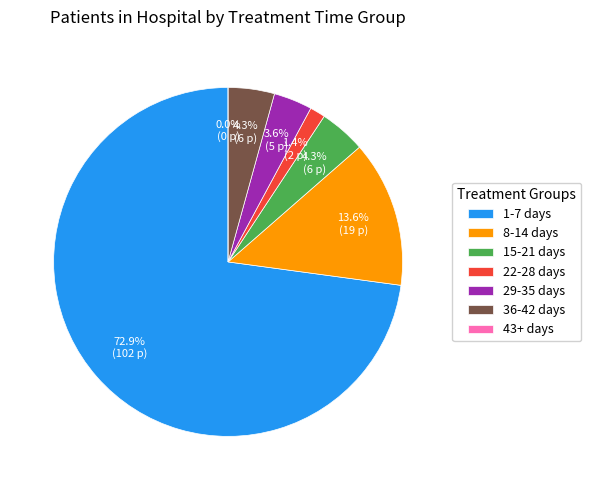

What percentage is the 1-7 days slice, to the nearest percent?

73%